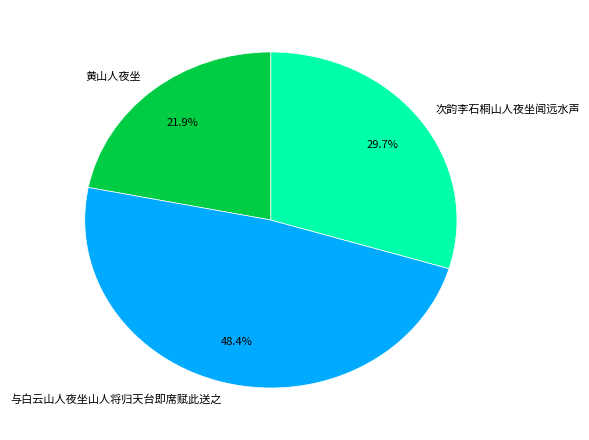

Is it true that 与白云山人夜坐山人将归天台即席赋此送之 is 56% of the pie?

False